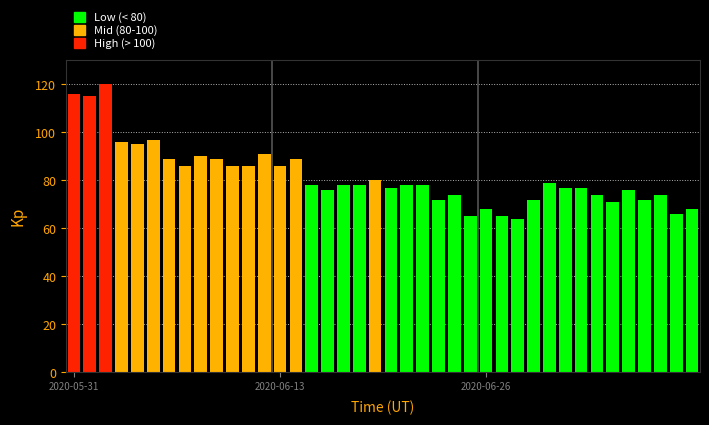

What is the difference between the second highest and second lowest values?

51